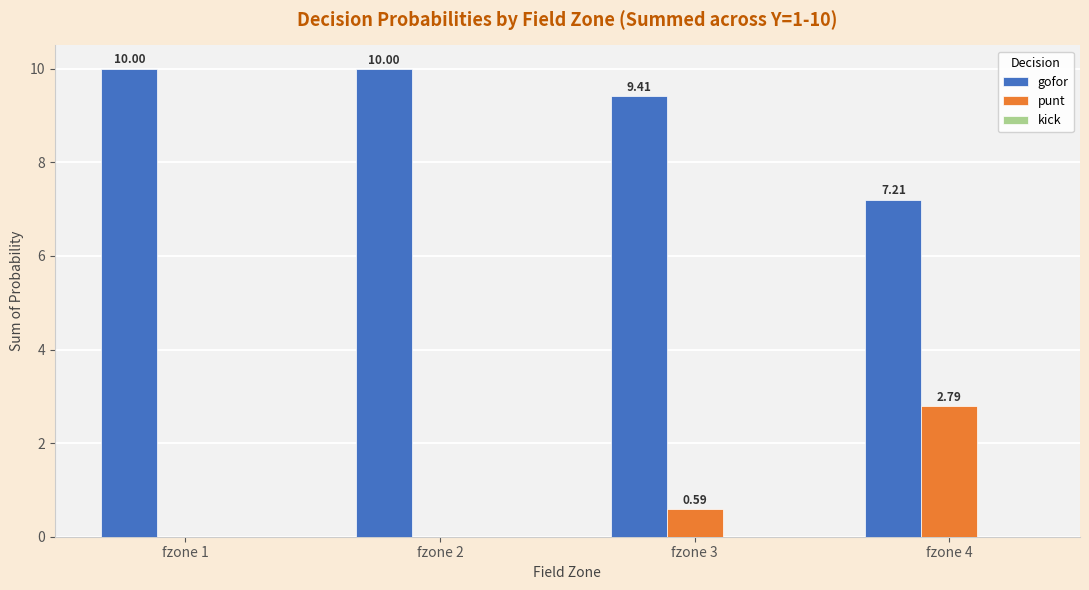

What is the sum of the gofor values at fzone 4 and fzone 1?

17.2